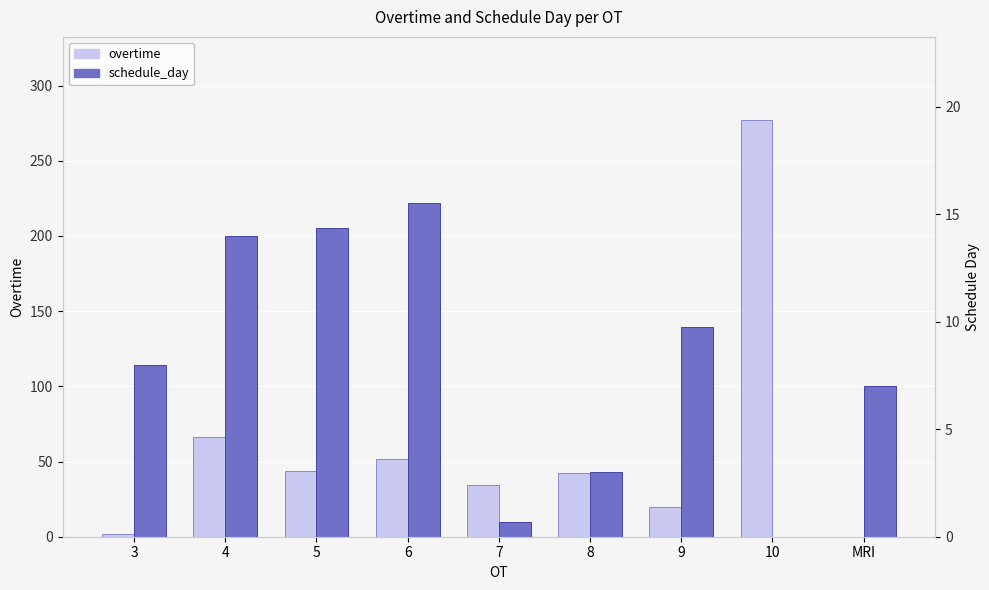

Reading right to left, list all the values displayed in this chart.

overtime: 0.0	277.0	20.0	42.5	34.3	52.0	43.9	66.0	2.0
schedule_day: 7.0	0.0	9.8	3.0	0.7	15.5	14.3	14.0	8.0